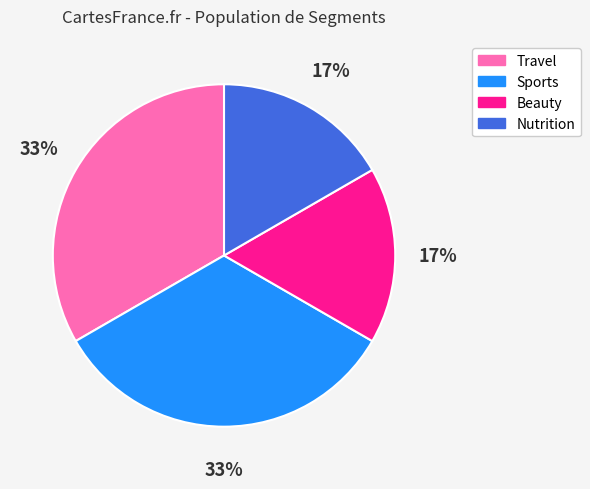

Does Nutrition account for over 50% of the chart?

No